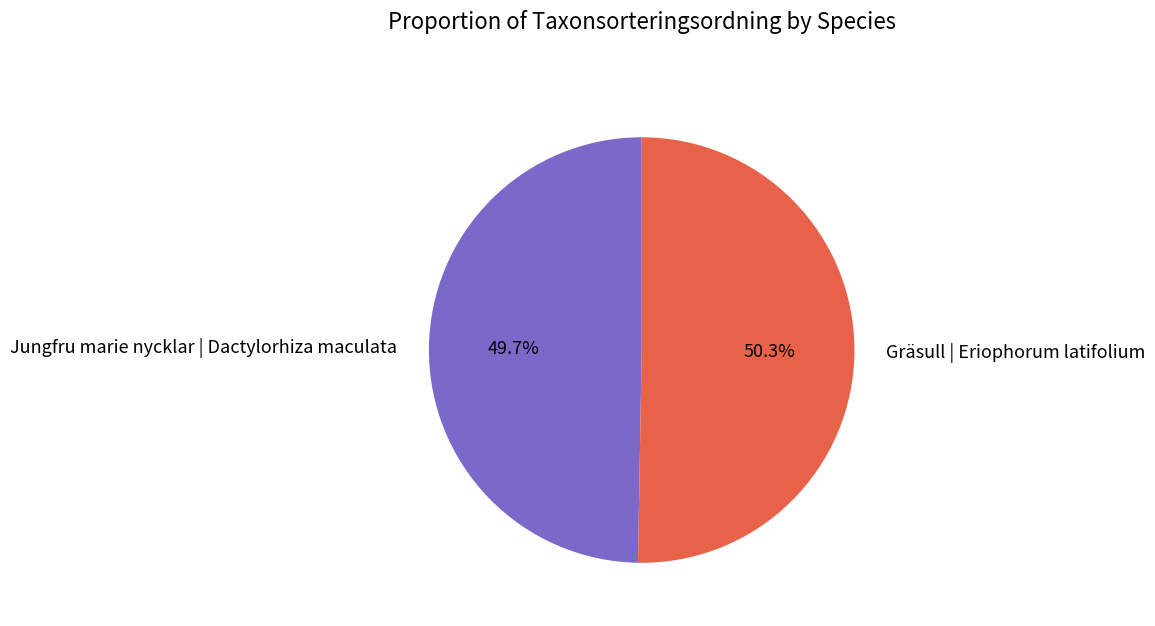

To the nearest percent, what is the average slice percentage?

50%